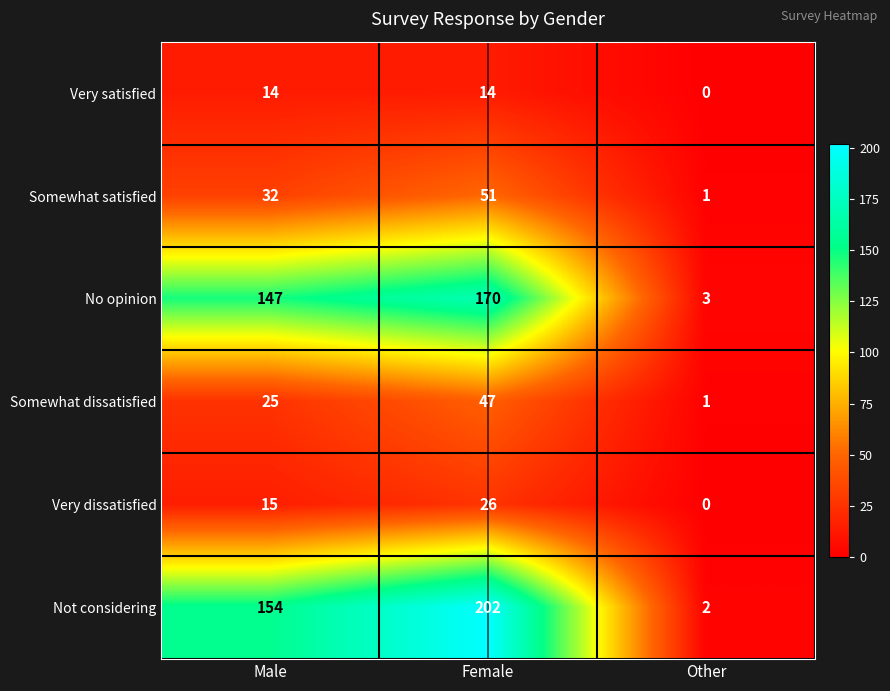

Count the number of categories in the chart.

3